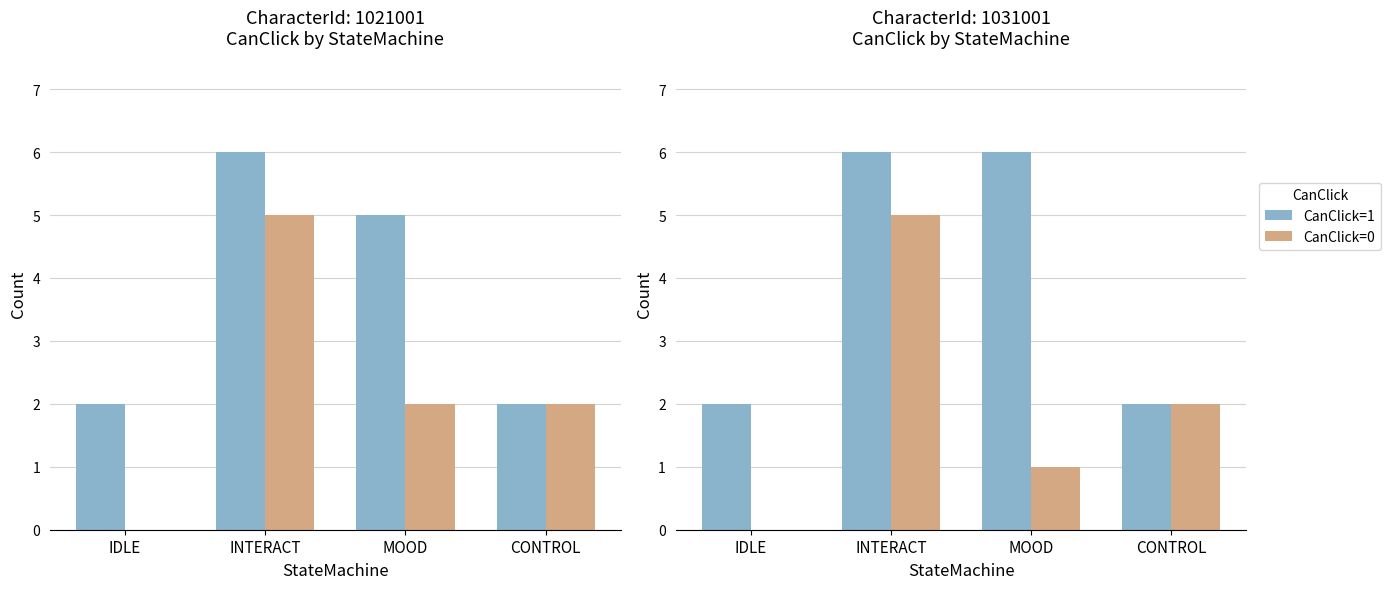

How many positive values does the CanClick=0 series have?

3